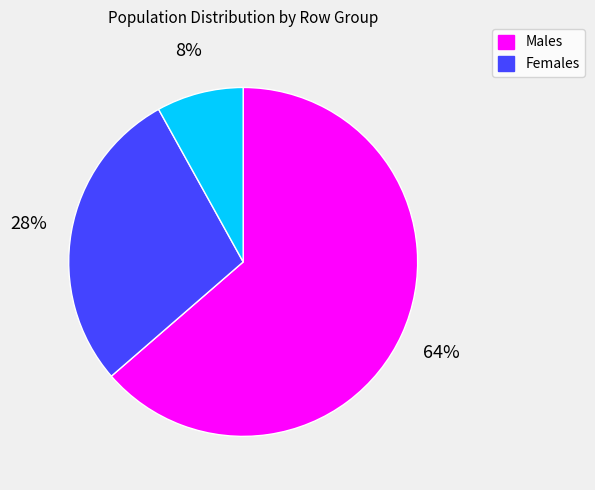

To the nearest percent, what is the difference between the largest and smallest slice percentages?

56%